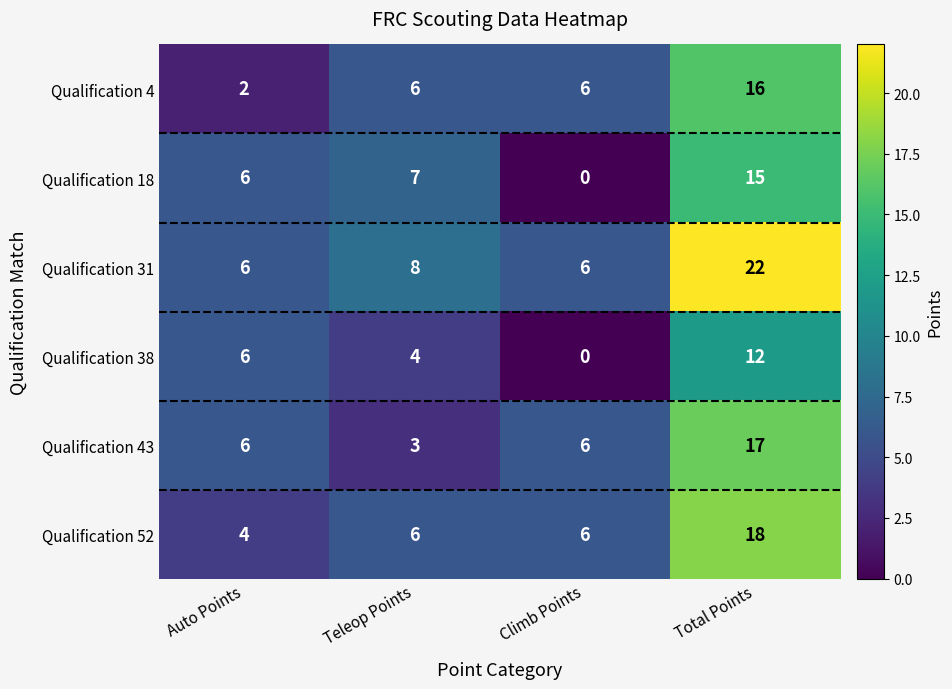

What is the difference between the maximum and minimum values in the Qualification 38 series?

12